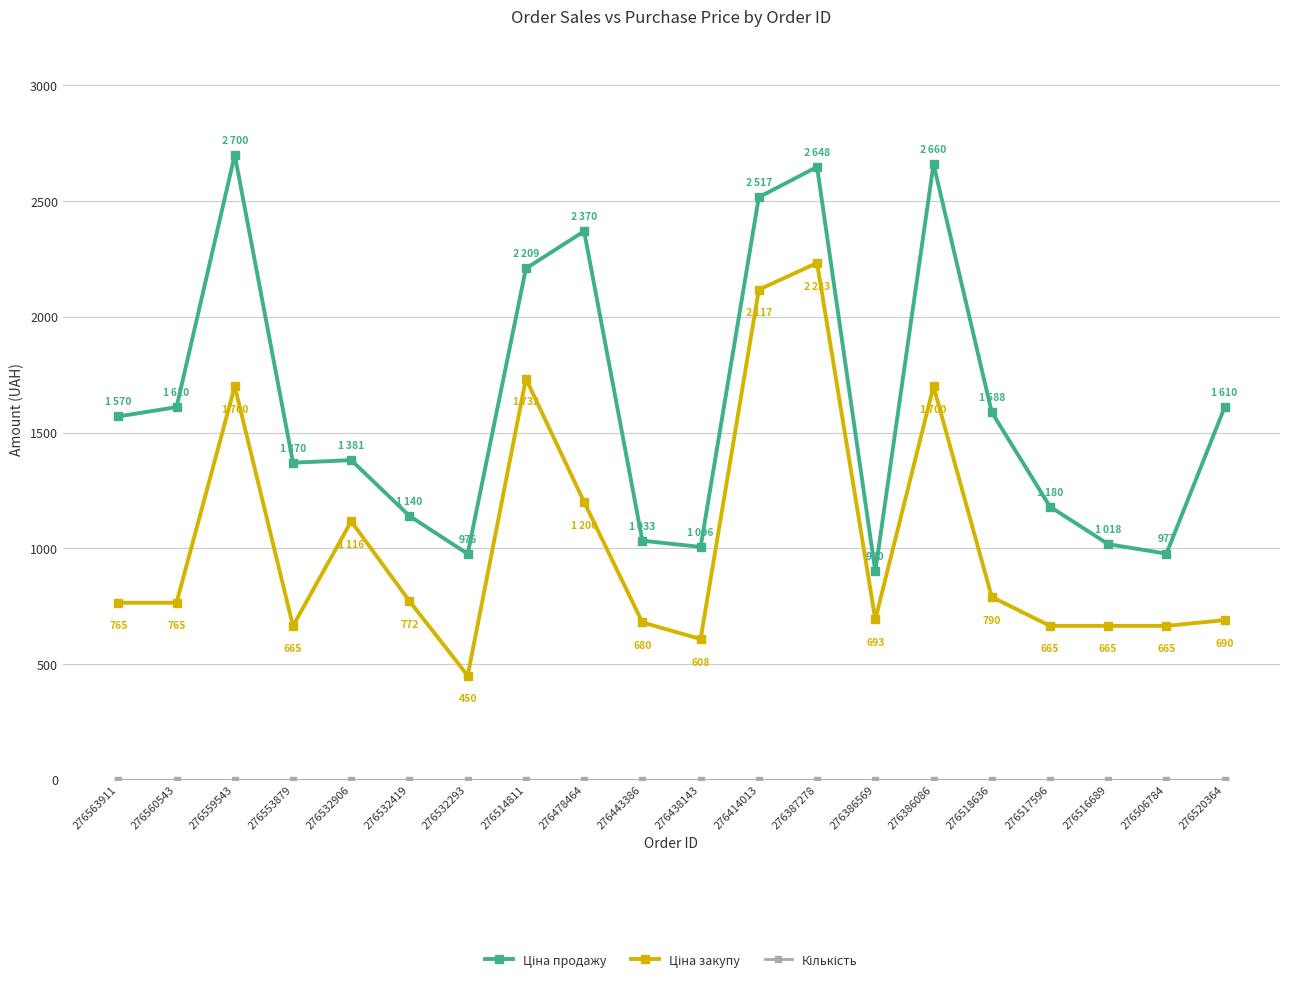

What is the maximum value shown in the chart?

2700.0